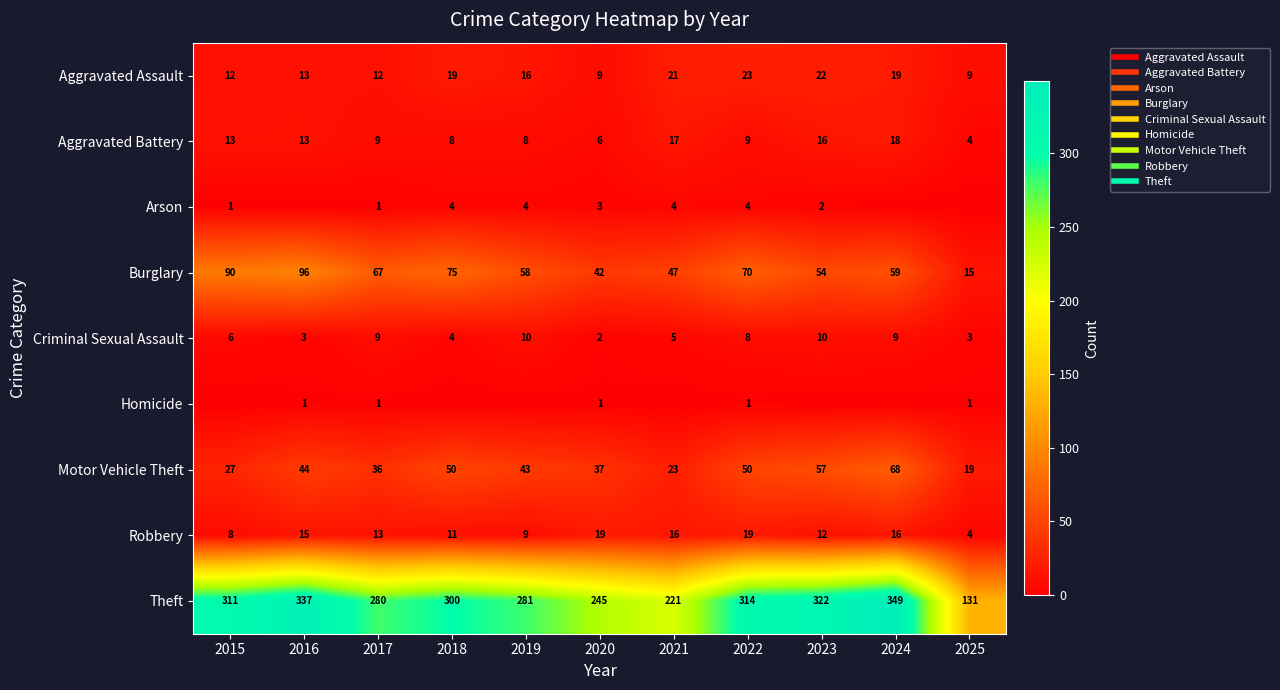

Count the Homicide values in the range 0 to 1.

11